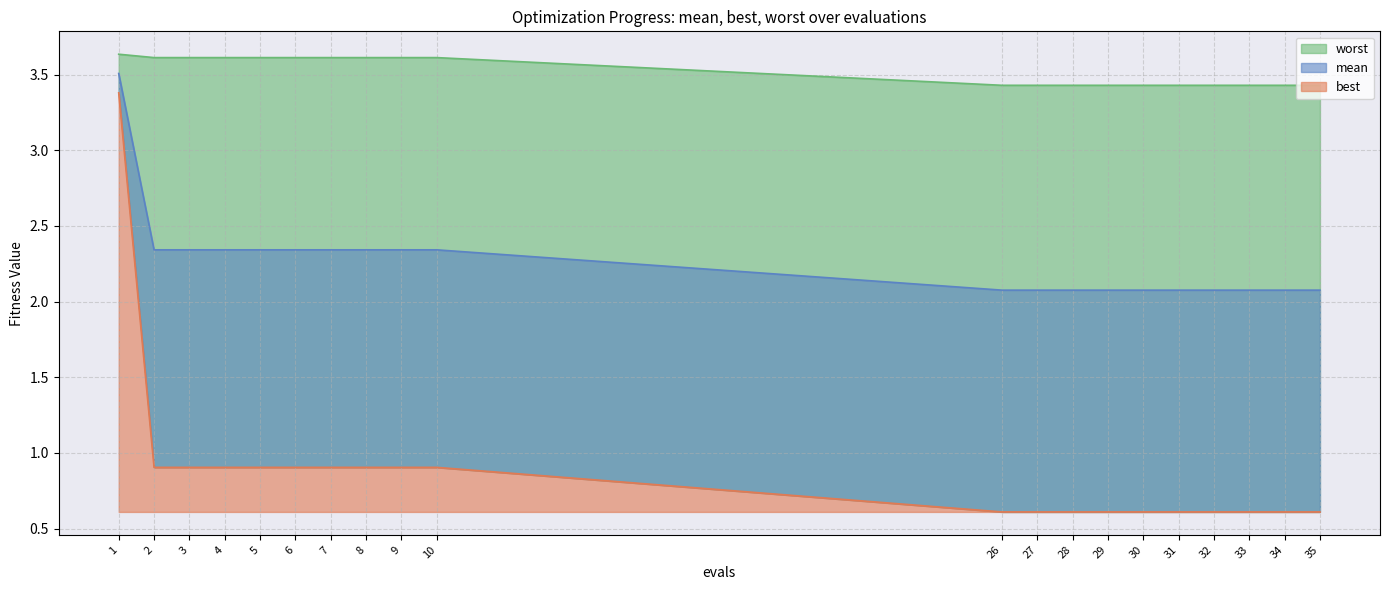

How many data points does each series have?

20